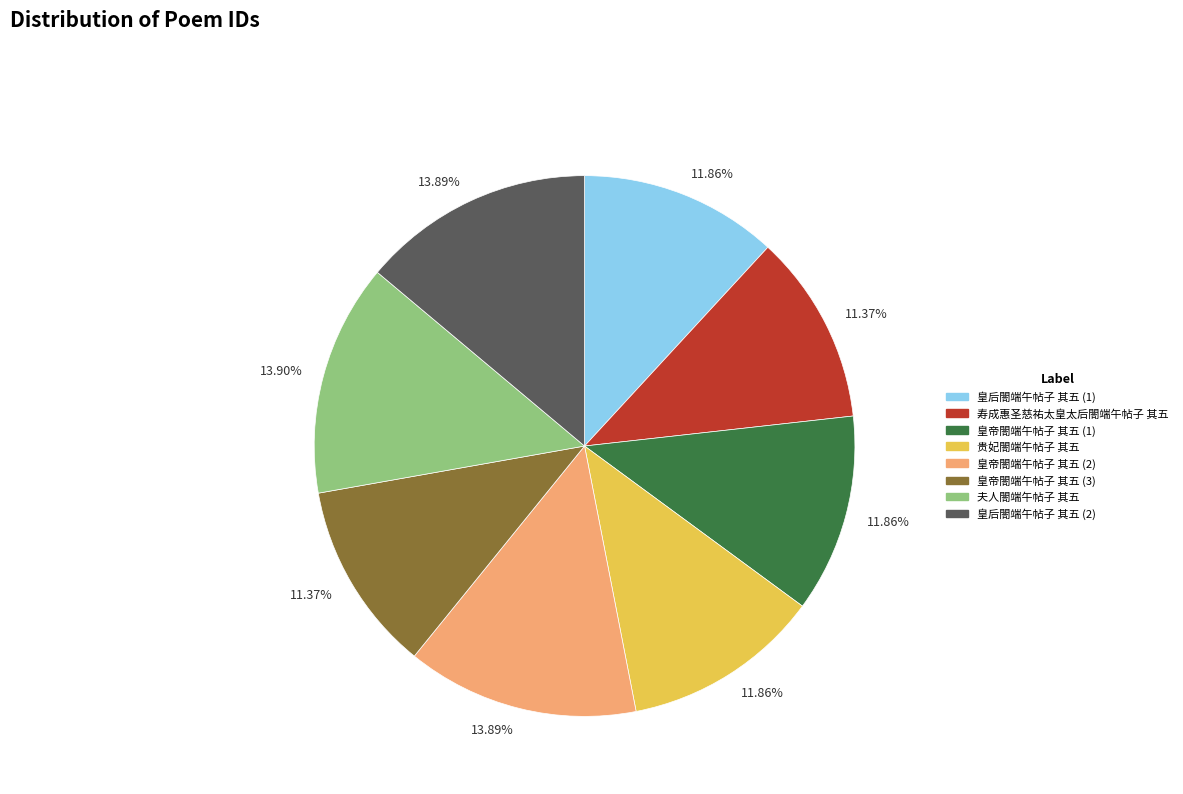

To the nearest percent, what is the difference between the largest and smallest slice percentages?

3%